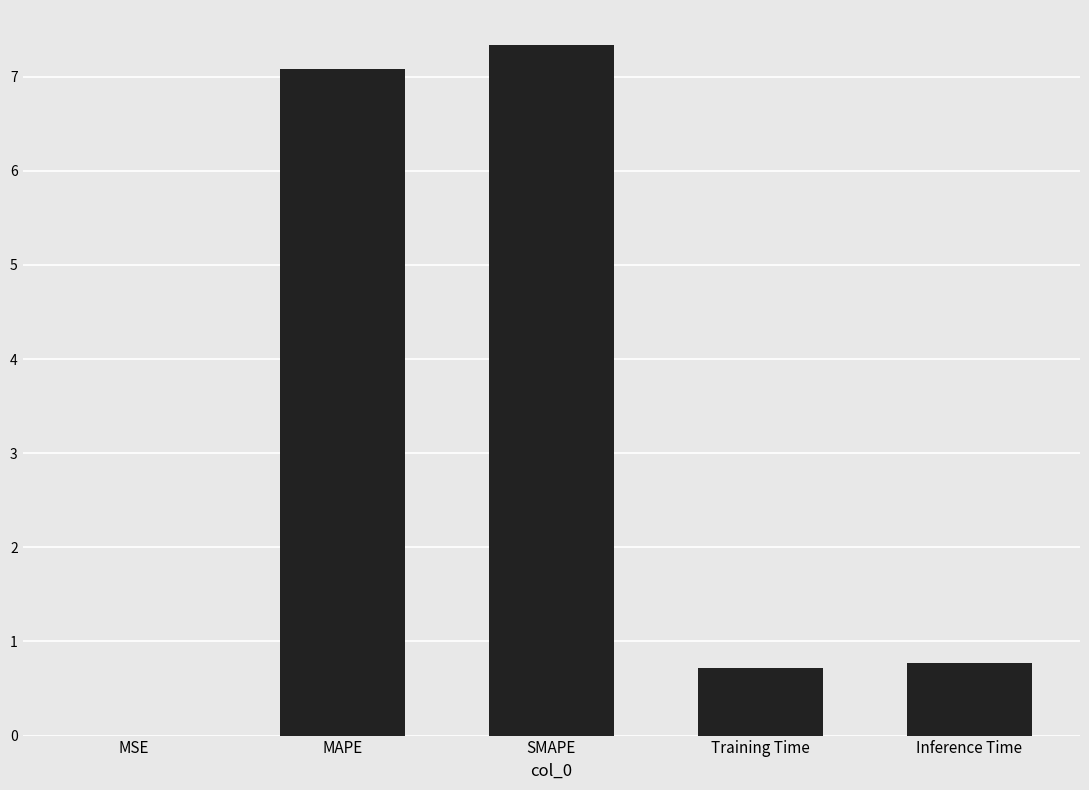

Between Training Time and MSE, which is larger?

Training Time